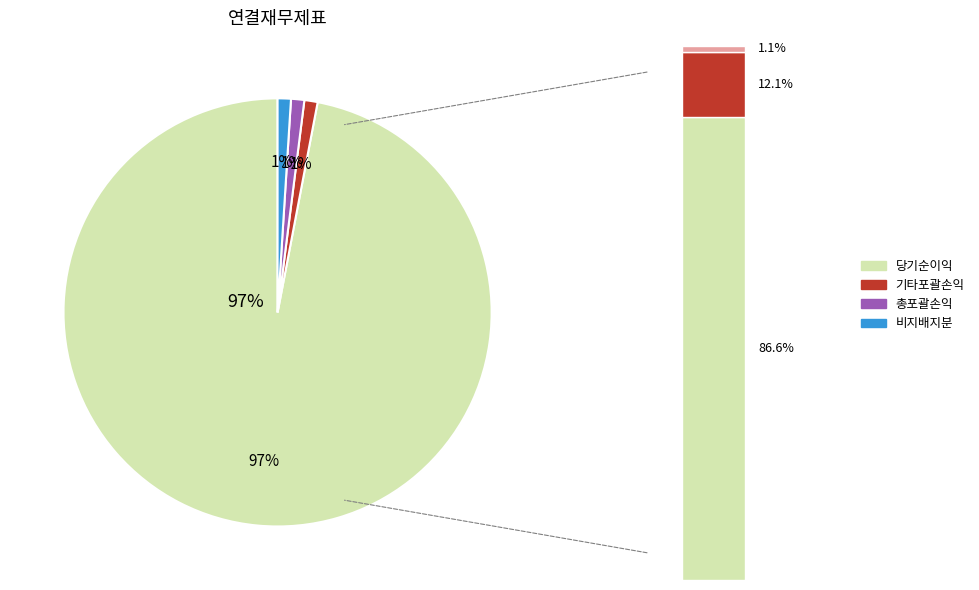

How much of the chart is everything except 비지배지분?

99.0%